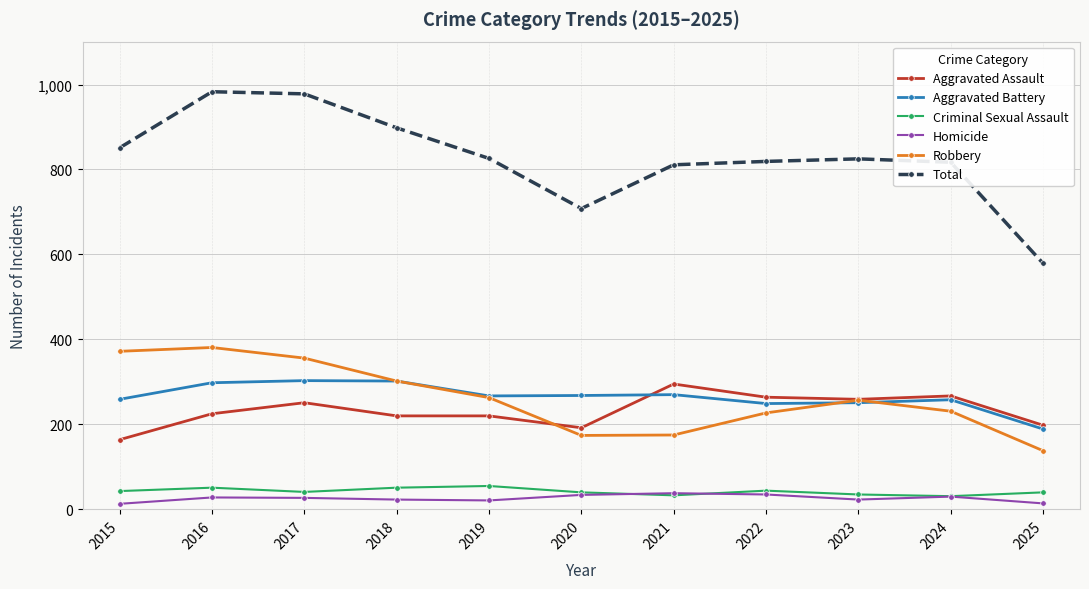

Is the value of Robbery at 2020 greater than the value of Criminal Sexual Assault at 2016?

Yes